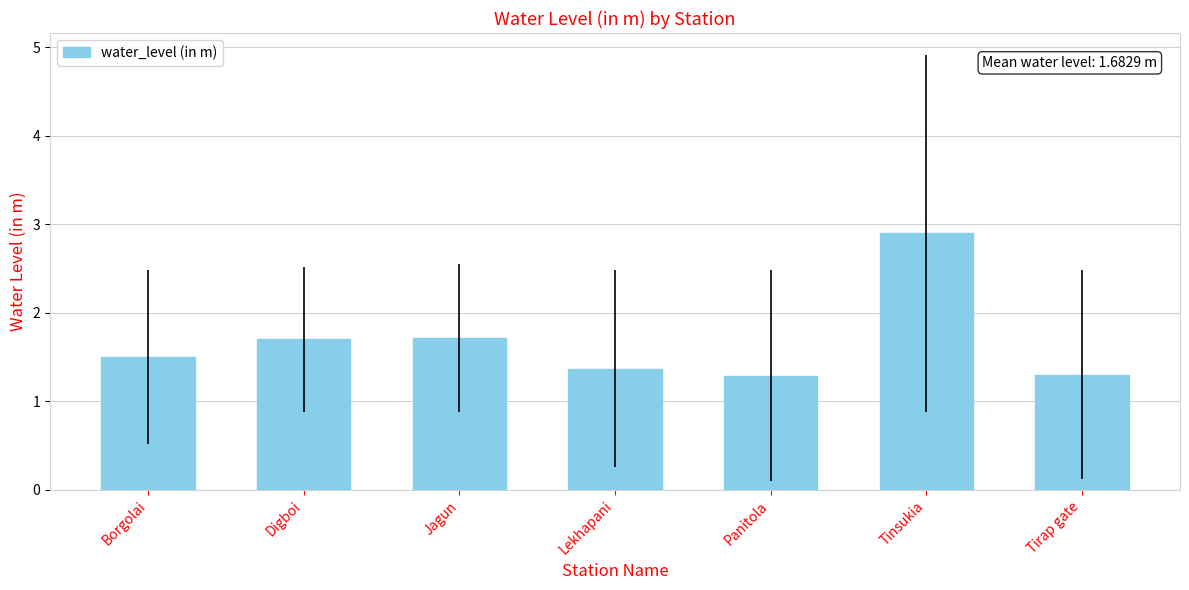

How many values are between 1 and 2?

6